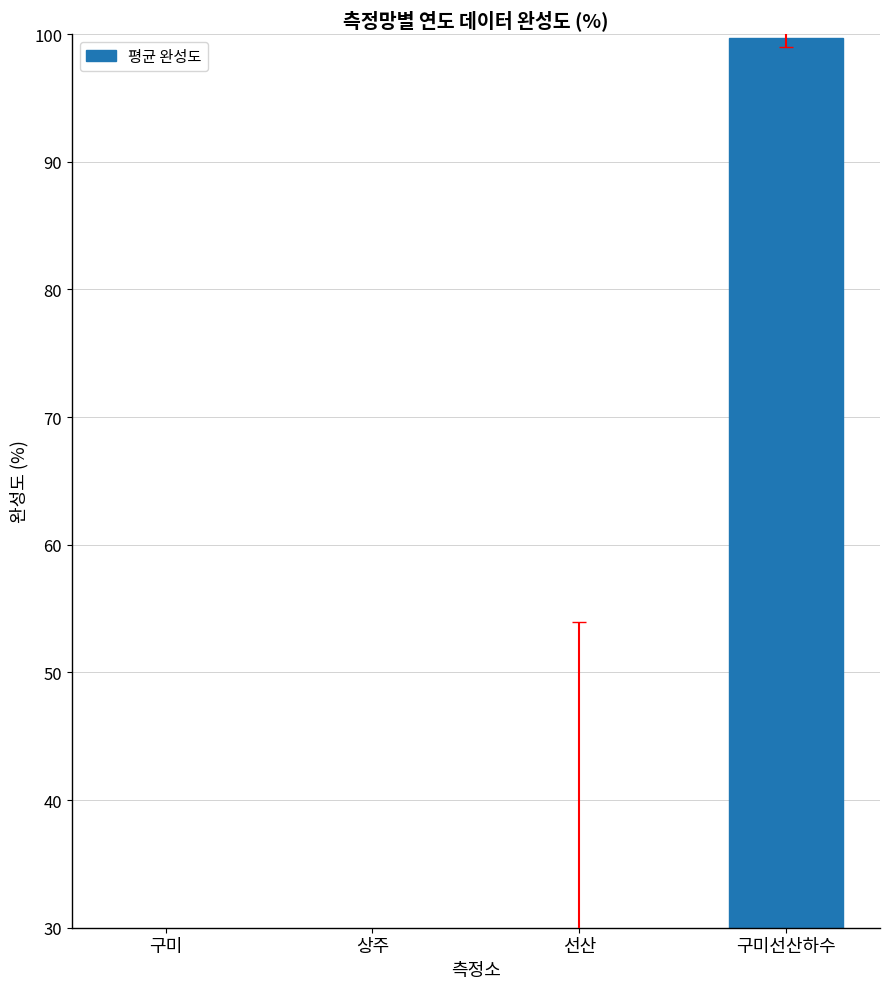

How many values exceed 29?

2